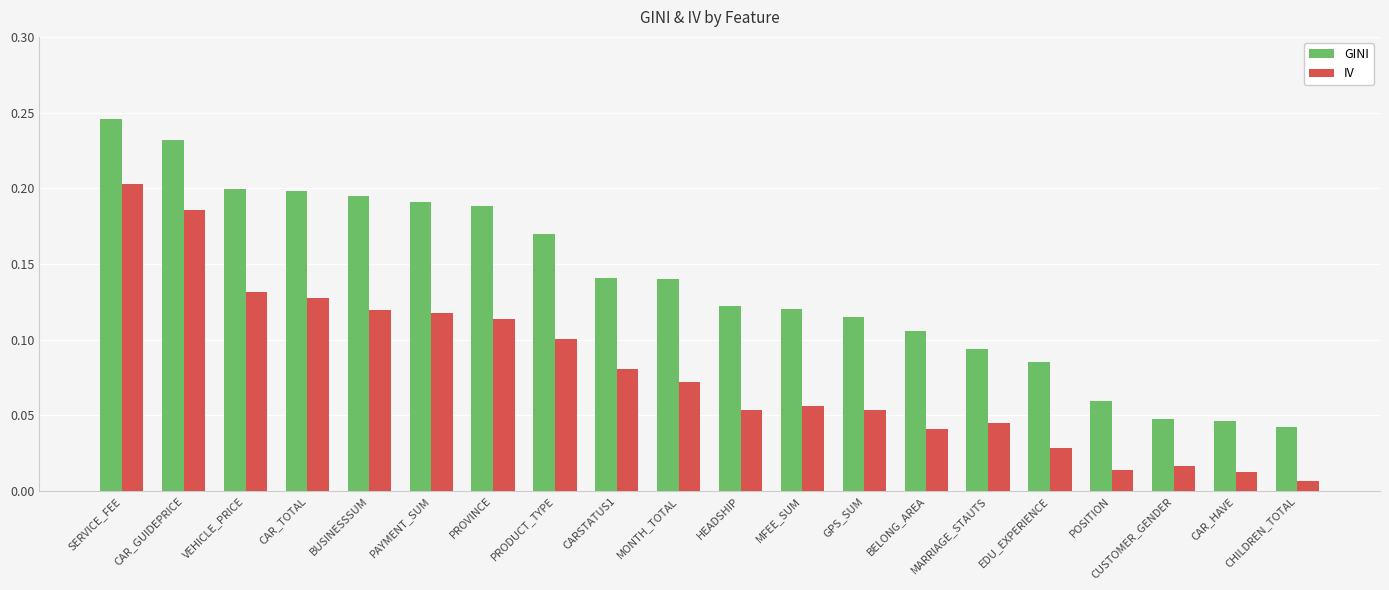

Which category has the highest value across all series?

SERVICE_FEE